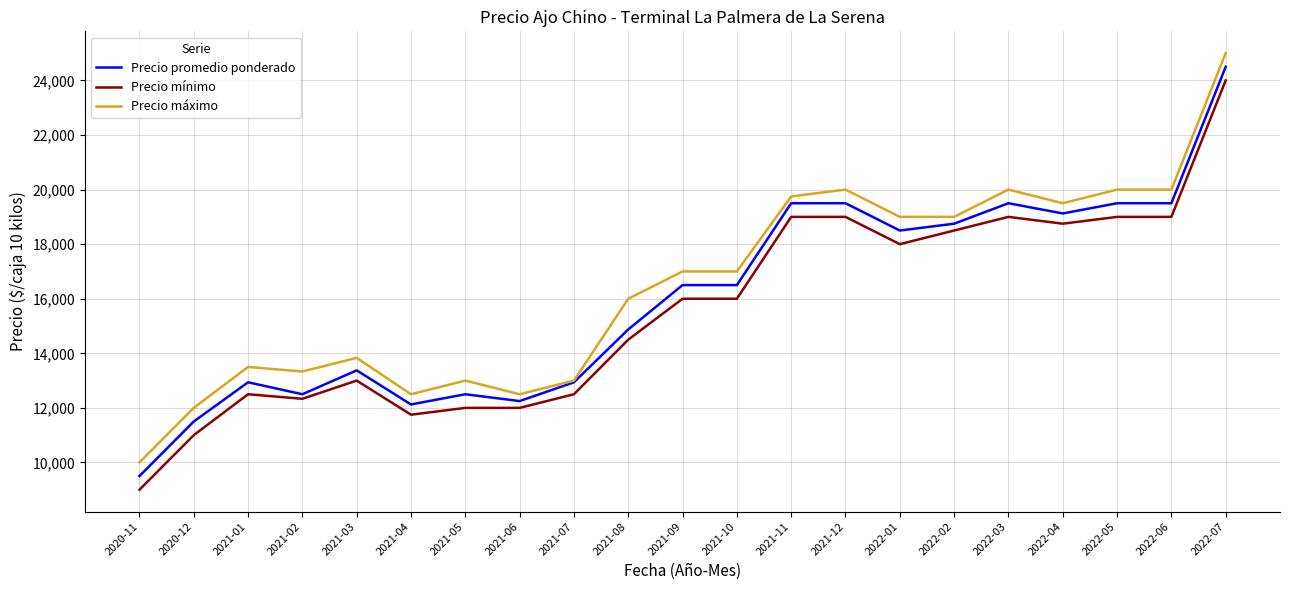

Is it true that Precio máximo equals 10000 at 2020-11?

True